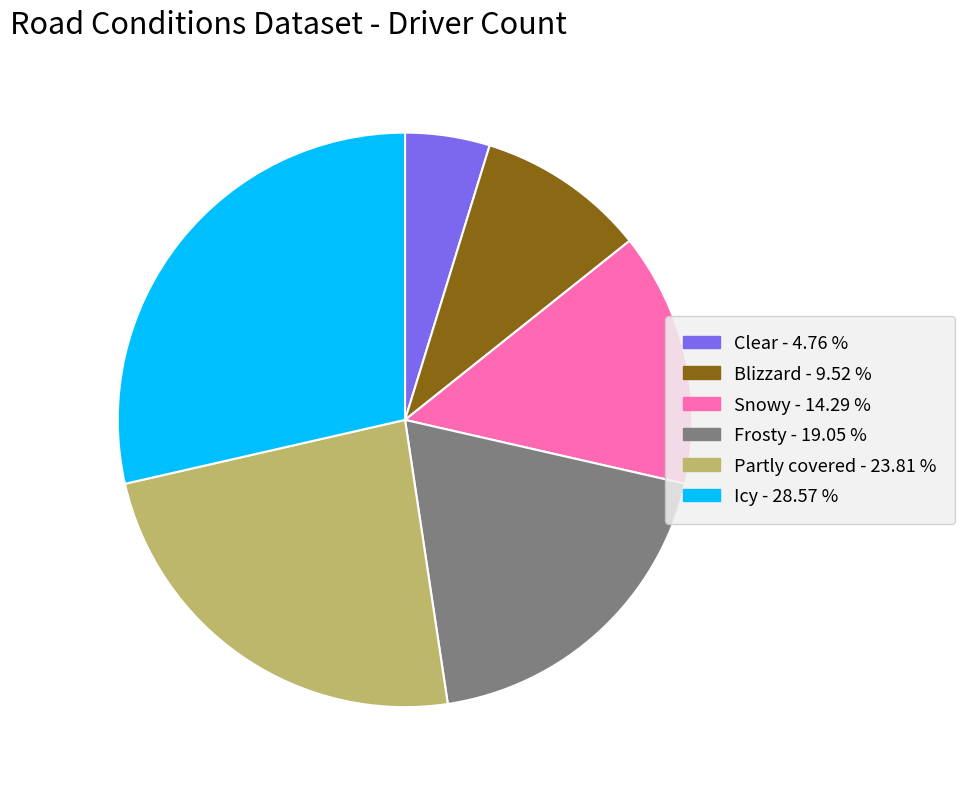

Is there any slice that represents more than half of the pie?

No